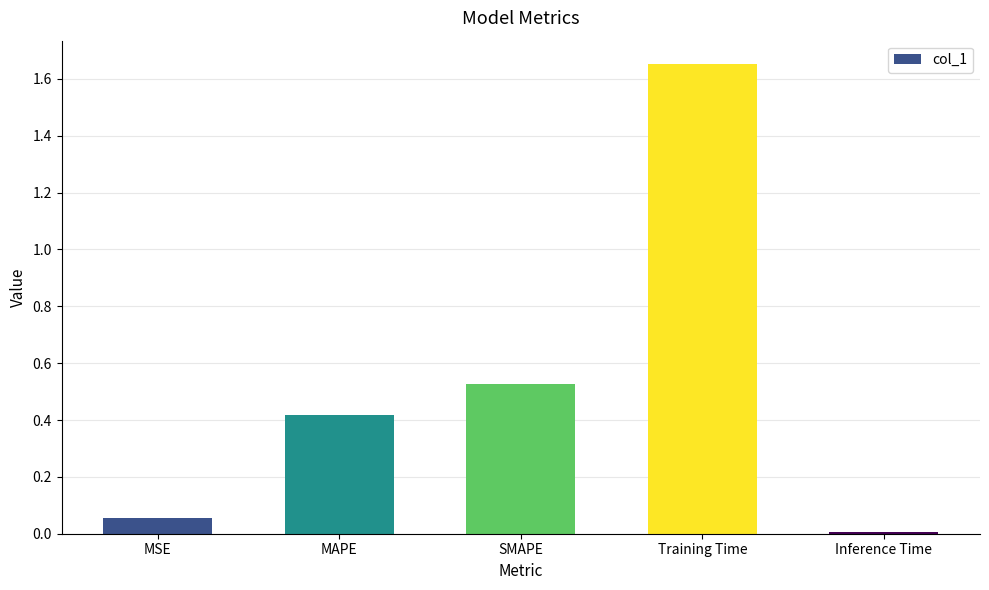

Which category has the highest value across all series?

Training Time